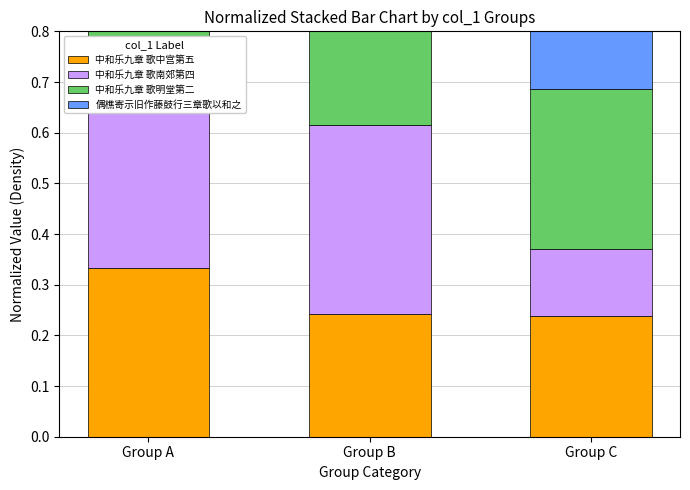

How many data points does each series have?

3